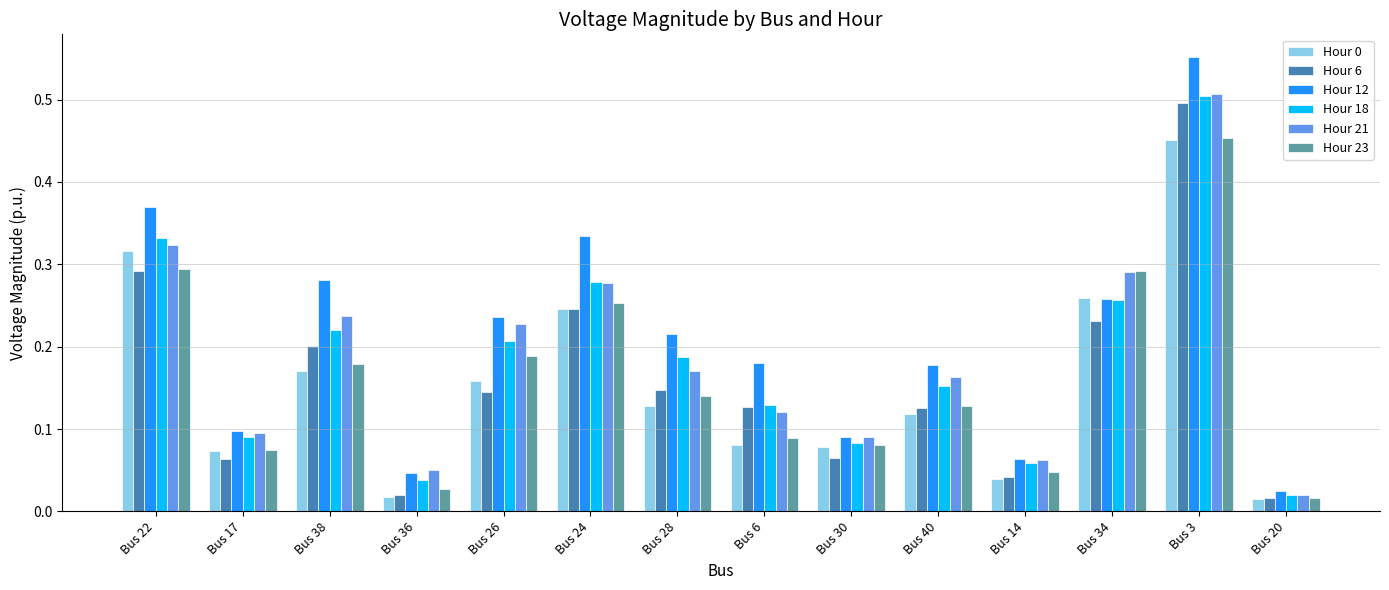

True or false: Hour 18 has a value of 0.1 at Bus 36.

False